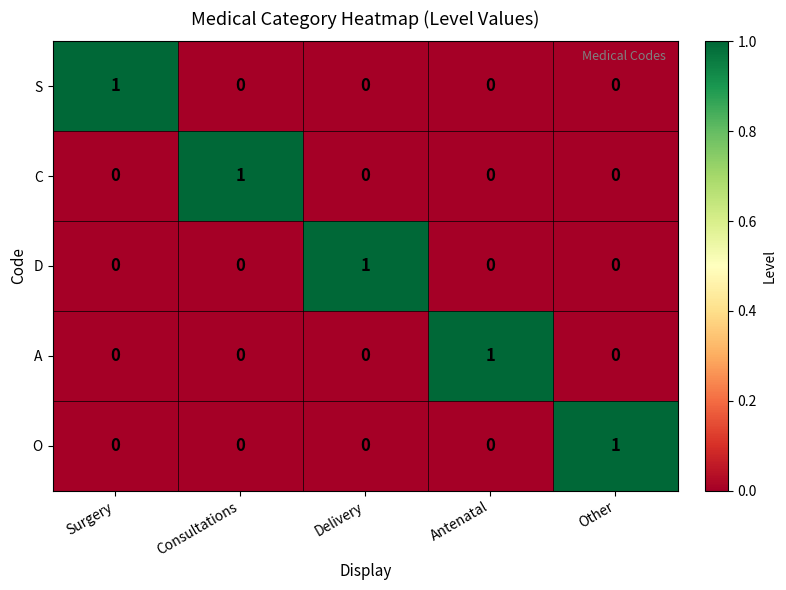

Is it true that A equals 1 at Antenatal?

True